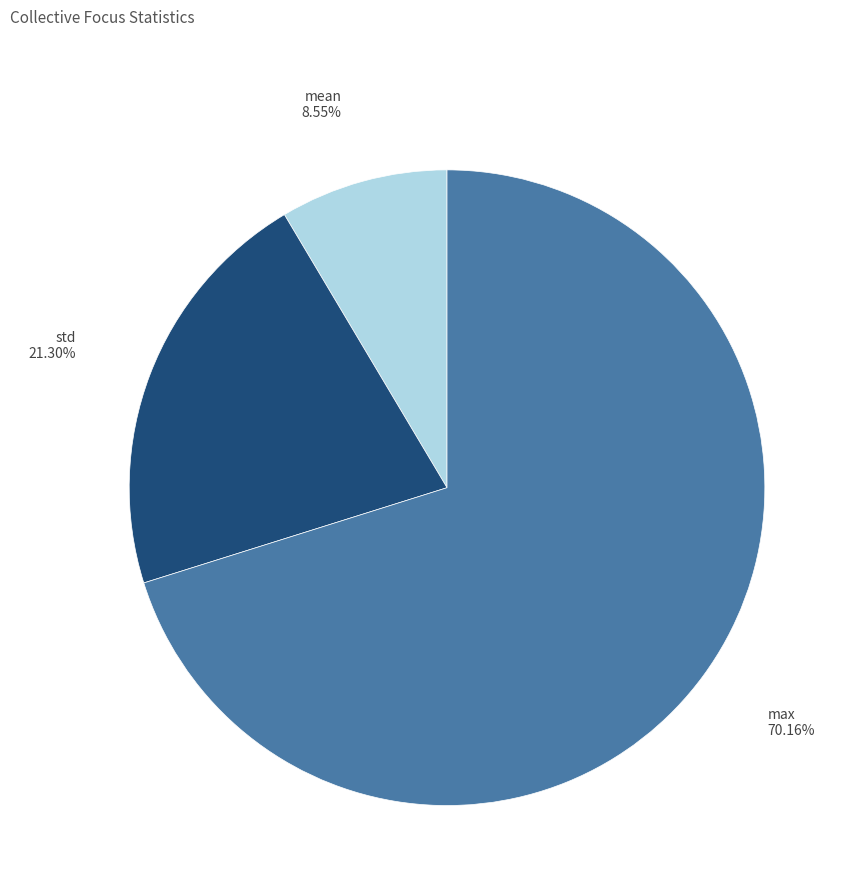

Count the number of slices in the pie.

3